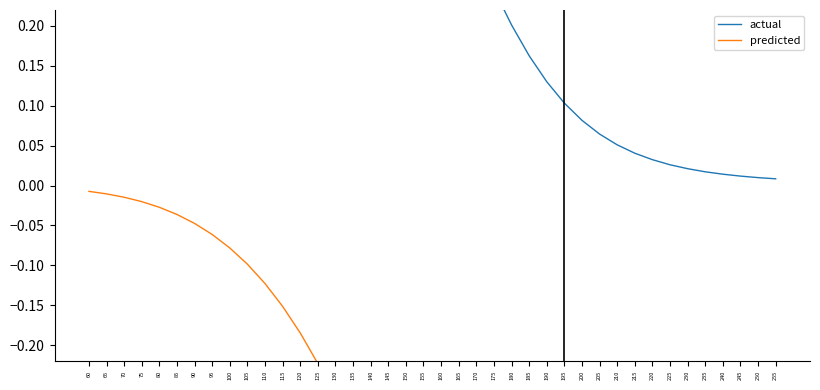

True or false: actual has more than 1 interior local peaks.

False